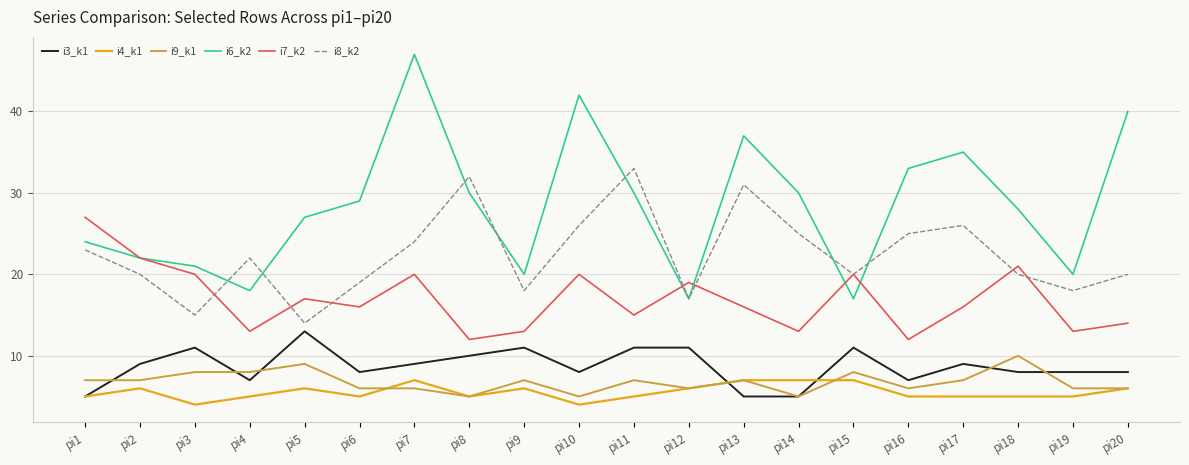

What is the total value across all series at pi17?

98